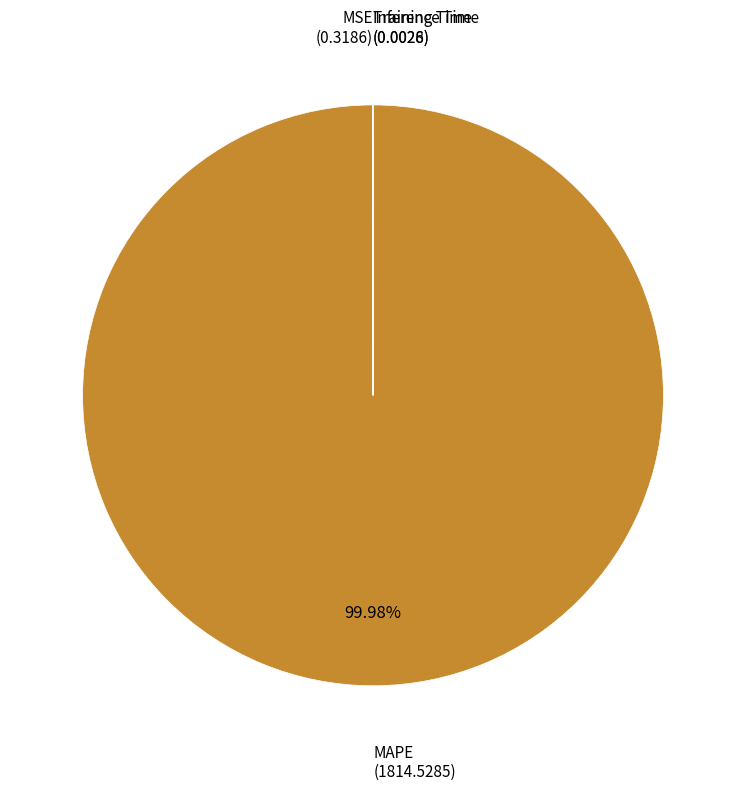

Is there any slice that represents more than half of the pie?

Yes